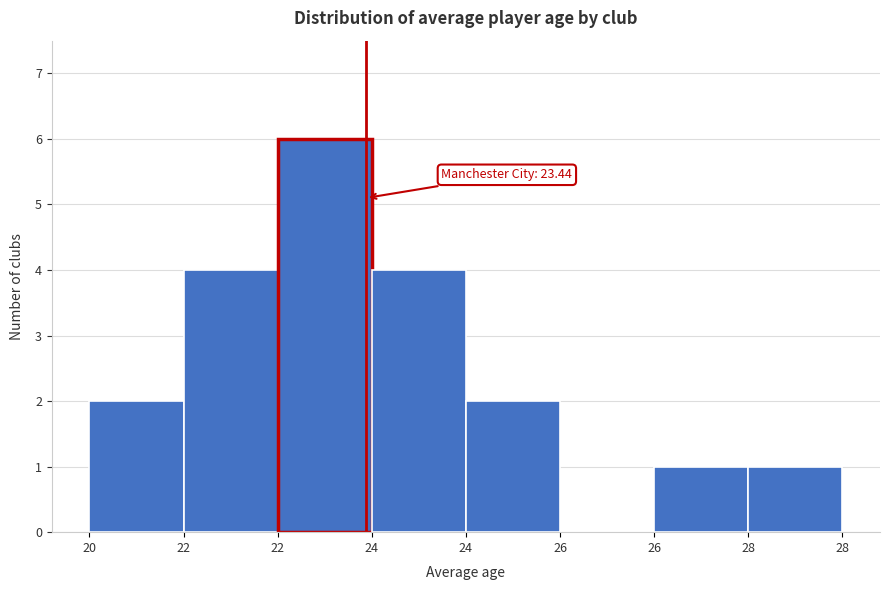

How many categories are shown in the chart?

8